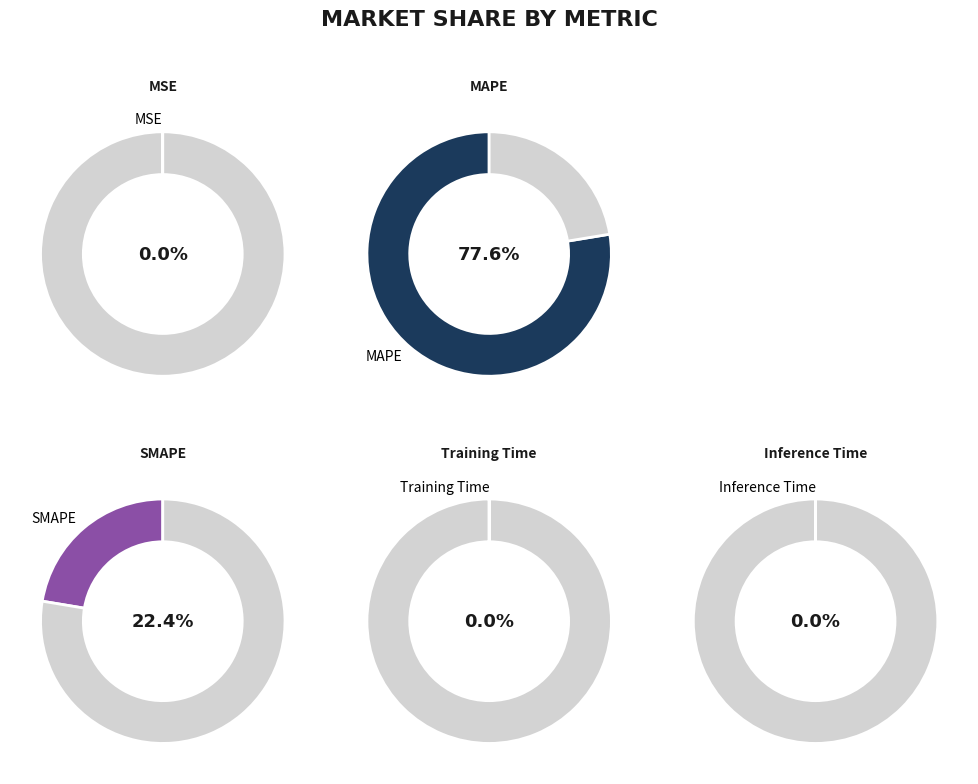

What percentage is the MAPE slice, to the nearest percent?

78%